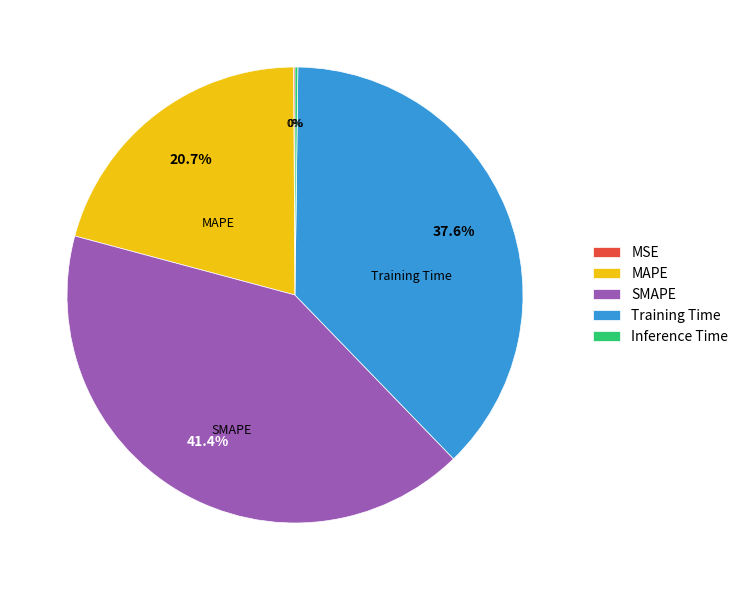

Which has a higher value, MAPE or Training Time?

Training Time